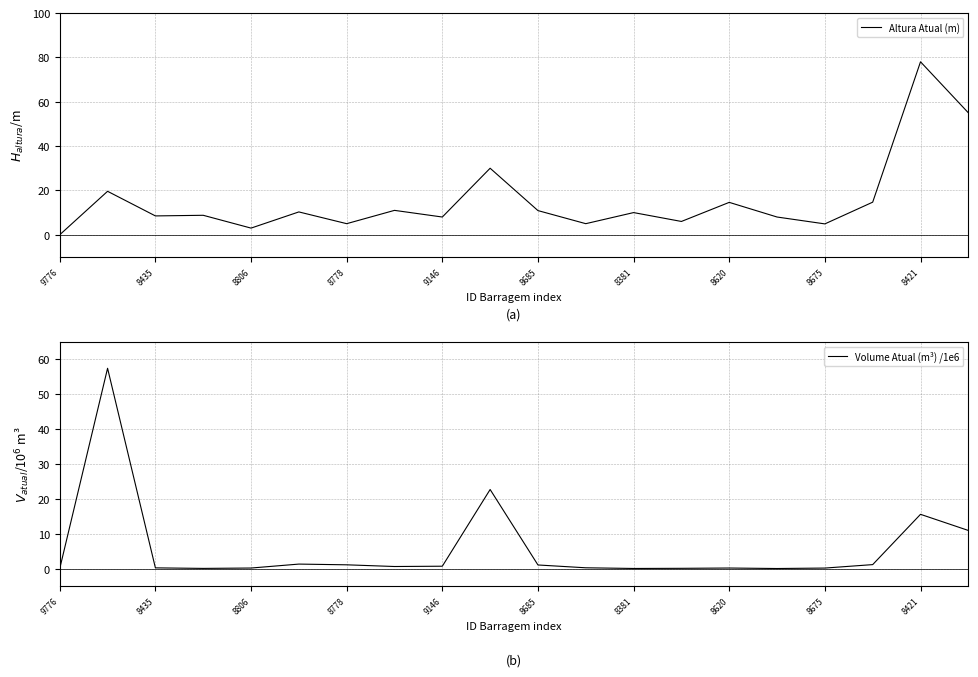

What is the maximum value for Altura Atual (m)?

78.0